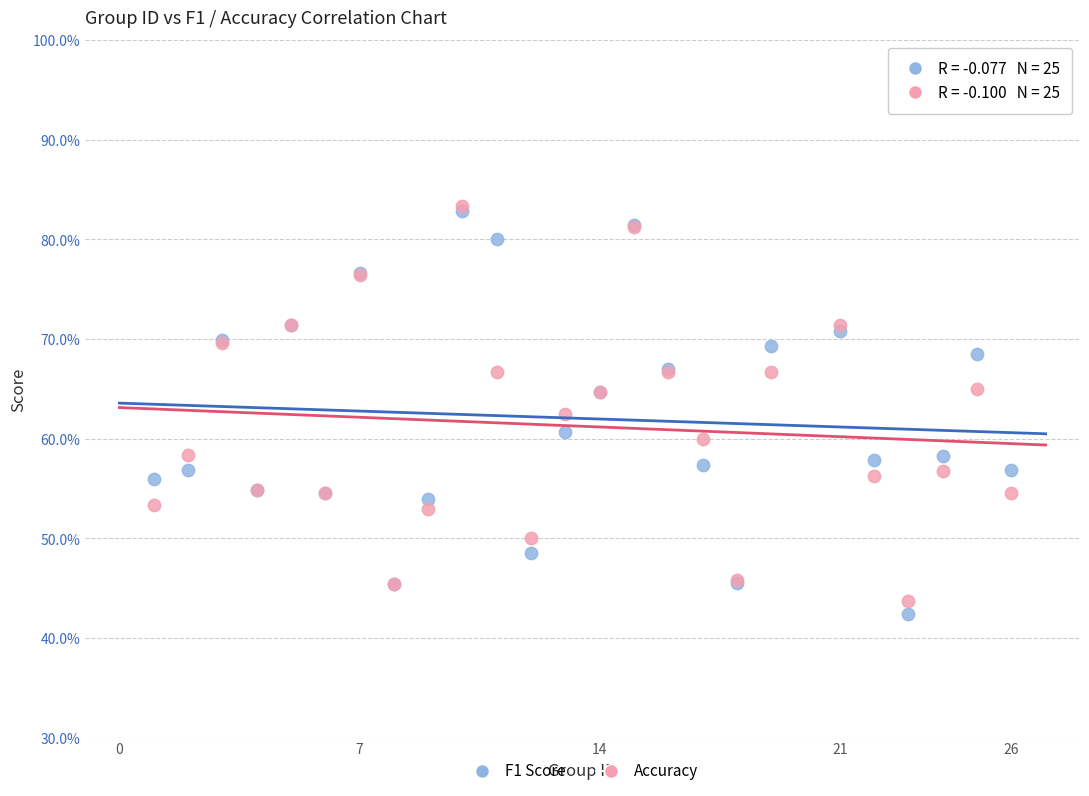

Which series contains the lowest Y value?

F1 Score